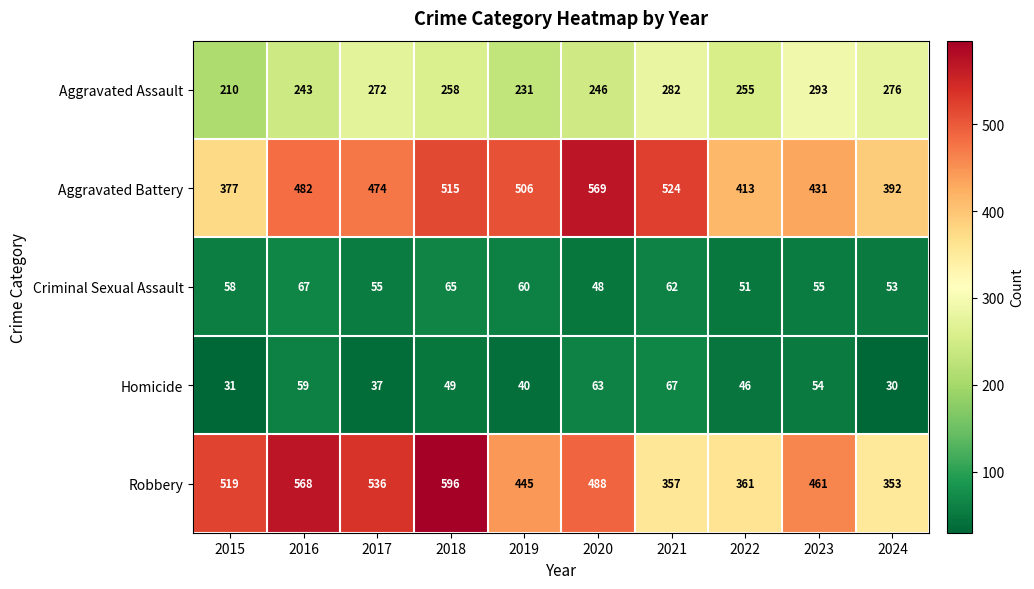

At which label does Robbery reach its peak?

2018